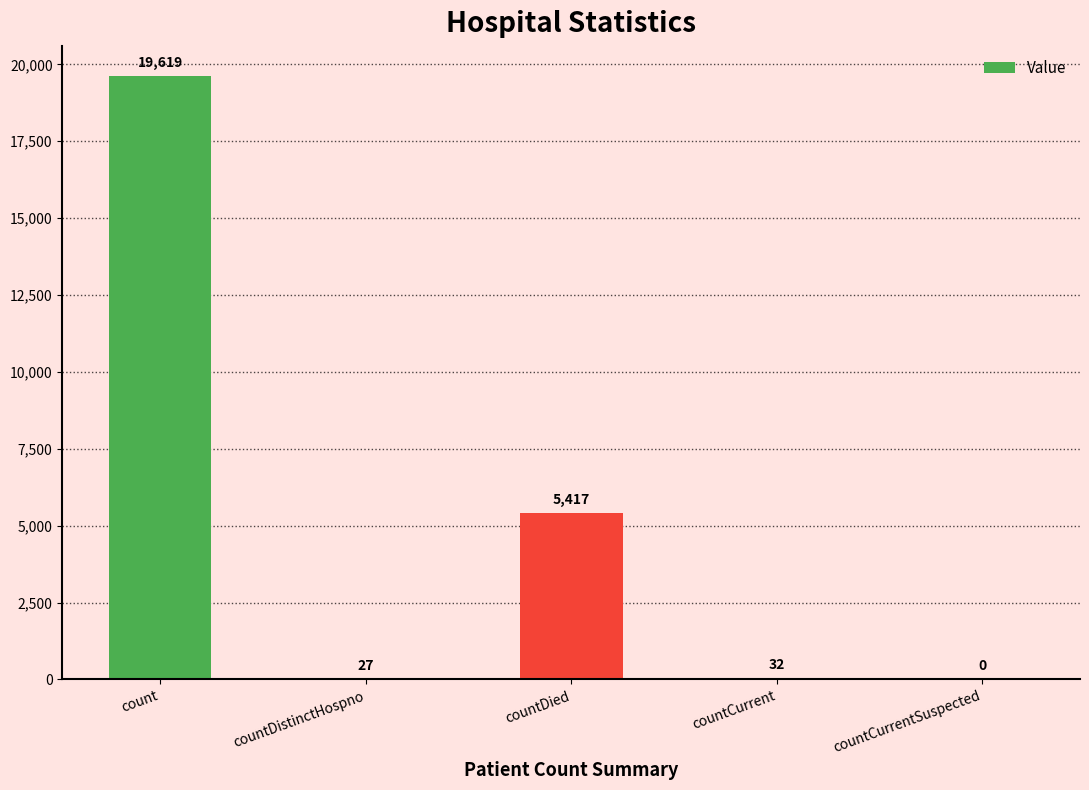

The value at countDied is 3744. True or false?

False